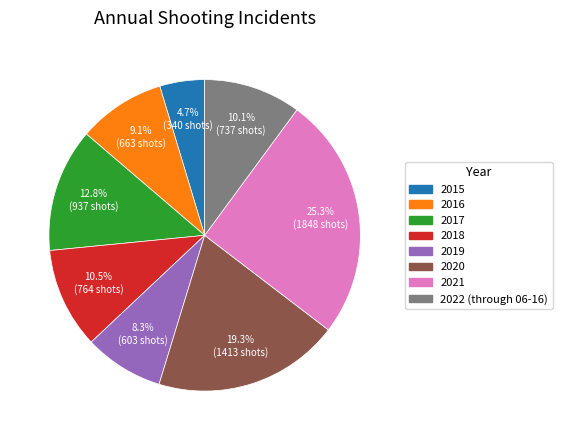

How many slices are in this pie chart?

8